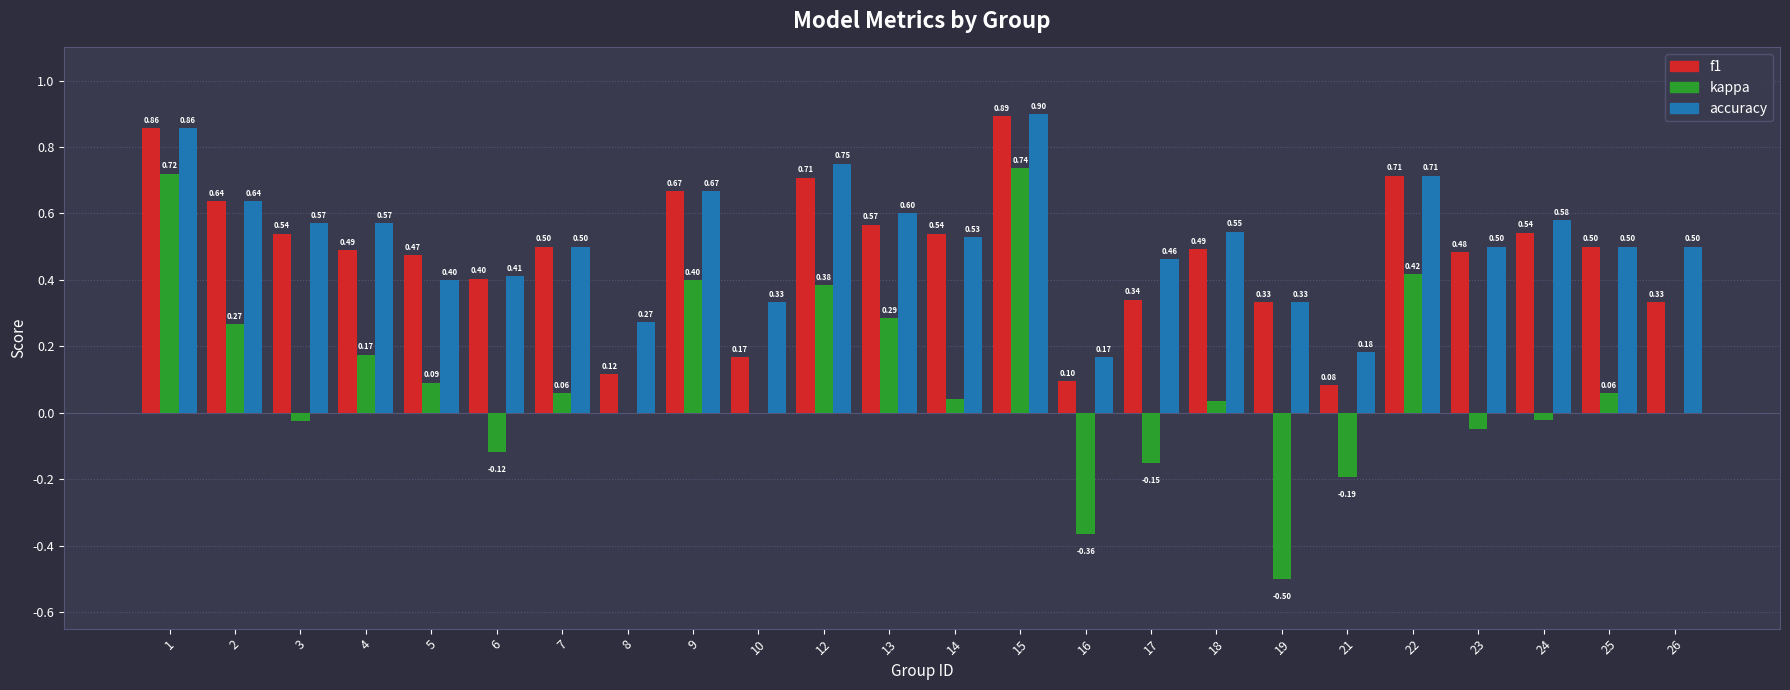

Which series changed the most between 19 and 25?

kappa